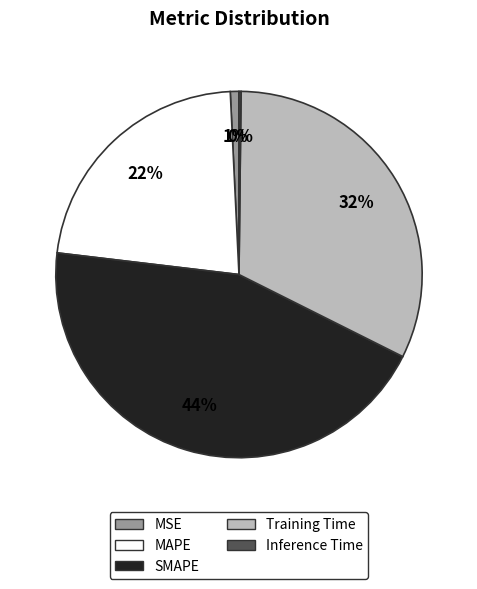

To the nearest percent, what is the combined percentage of Training Time and MSE?

33%